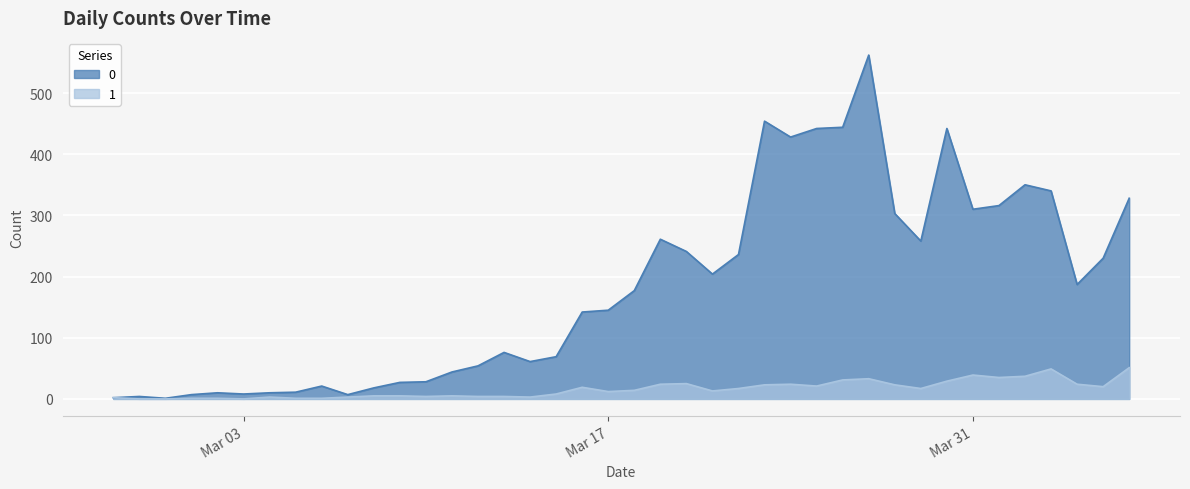

What is the sum of the 0 values at 2020-04-02 and 2020-03-27?

912